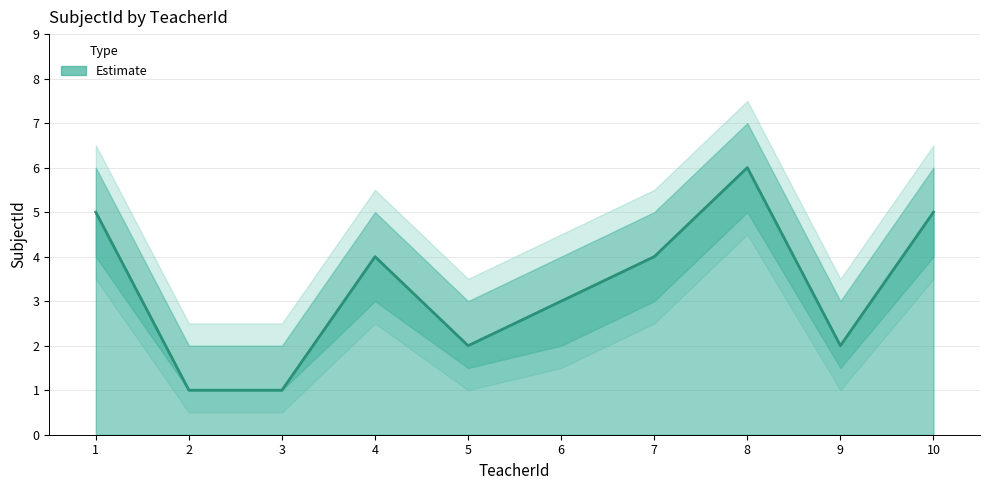

Which label corresponds to the largest value in the chart?

8